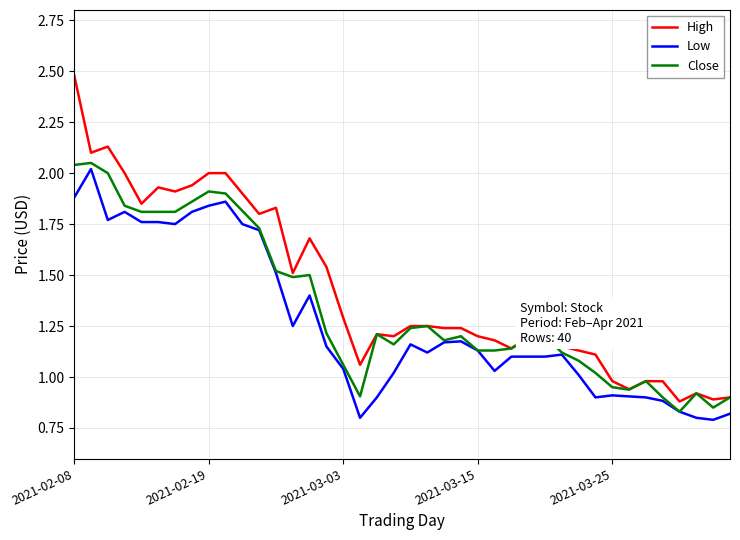

What is the greatest value displayed?

2.5